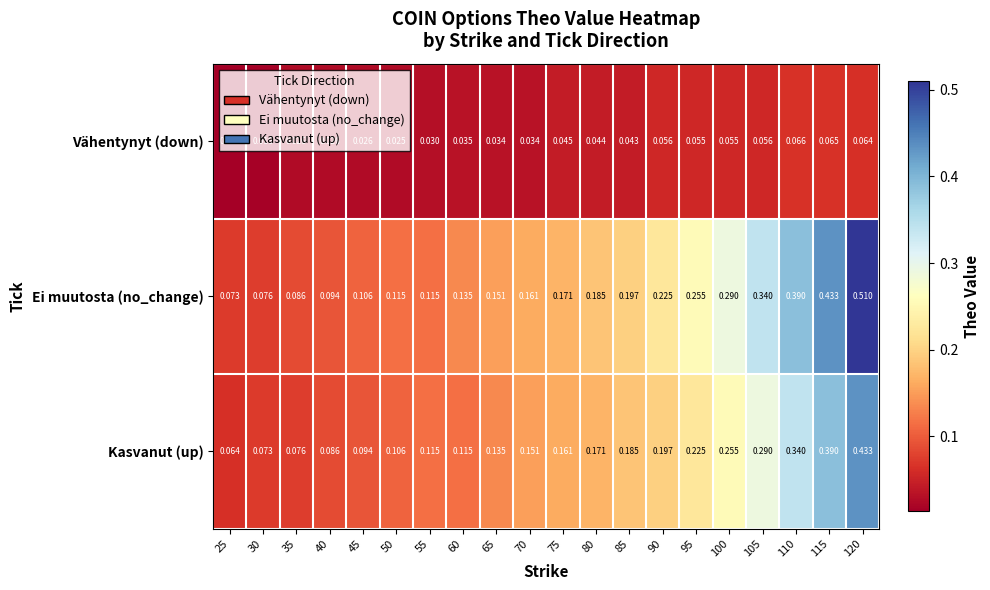

Which series has the largest range (max minus min)?

Ei muutosta (no_change)